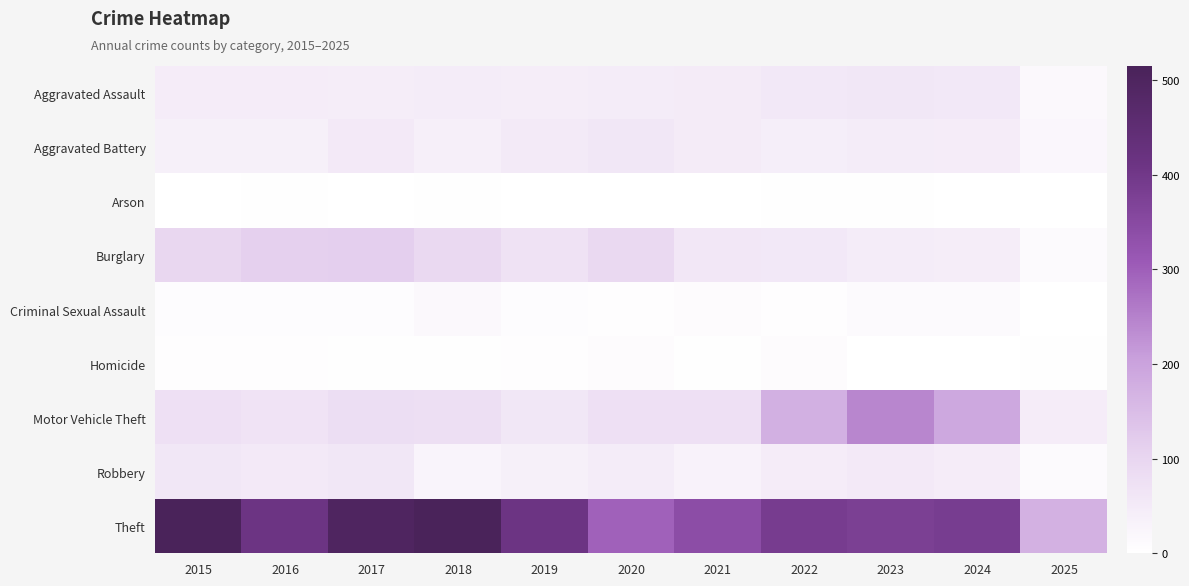

Reading left to right, list all the values displayed in this chart.

Aggravated Assault: 2015=46	2016=46	2017=44	2018=48	2019=44	2020=48	2021=50	2022=55	2023=59	2024=56	2025=18
Aggravated Battery: 2015=38	2016=37	2017=54	2018=39	2019=51	2020=59	2021=49	2022=42	2023=47	2024=46	2025=21
Arson: 2015=1	2016=4	2017=2	2018=3	2019=0	2020=2	2021=1	2022=3	2023=4	2024=2	2025=0
Burglary: 2015=98	2016=112	2017=114	2018=92	2019=72	2020=92	2021=57	2022=56	2023=48	2024=44	2025=11
Criminal Sexual Assault: 2015=7	2016=7	2017=7	2018=18	2019=7	2020=5	2021=9	2022=5	2023=11	2024=14	2025=0
Homicide: 2015=6	2016=5	2017=4	2018=3	2019=5	2020=10	2021=4	2022=9	2023=2	2024=1	2025=3
Motor Vehicle Theft: 2015=75	2016=67	2017=82	2018=78	2019=60	2020=75	2021=75	2022=175	2023=243	2024=190	2025=45
Robbery: 2015=59	2016=54	2017=60	2018=27	2019=38	2020=48	2021=32	2022=46	2023=53	2024=46	2025=13
Theft: 2015=515	2016=409	2017=497	2018=515	2019=409	2020=296	2021=341	2022=388	2023=377	2024=386	2025=171